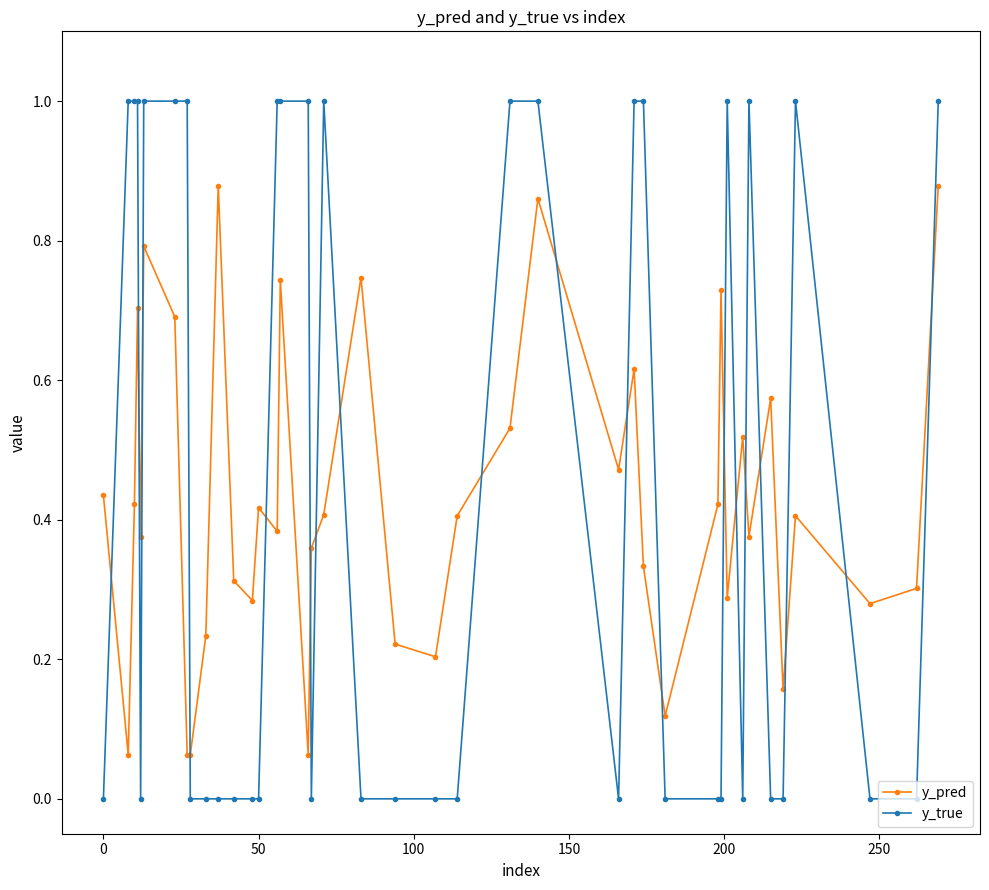

How many interior local peaks does the y_pred series have?

12